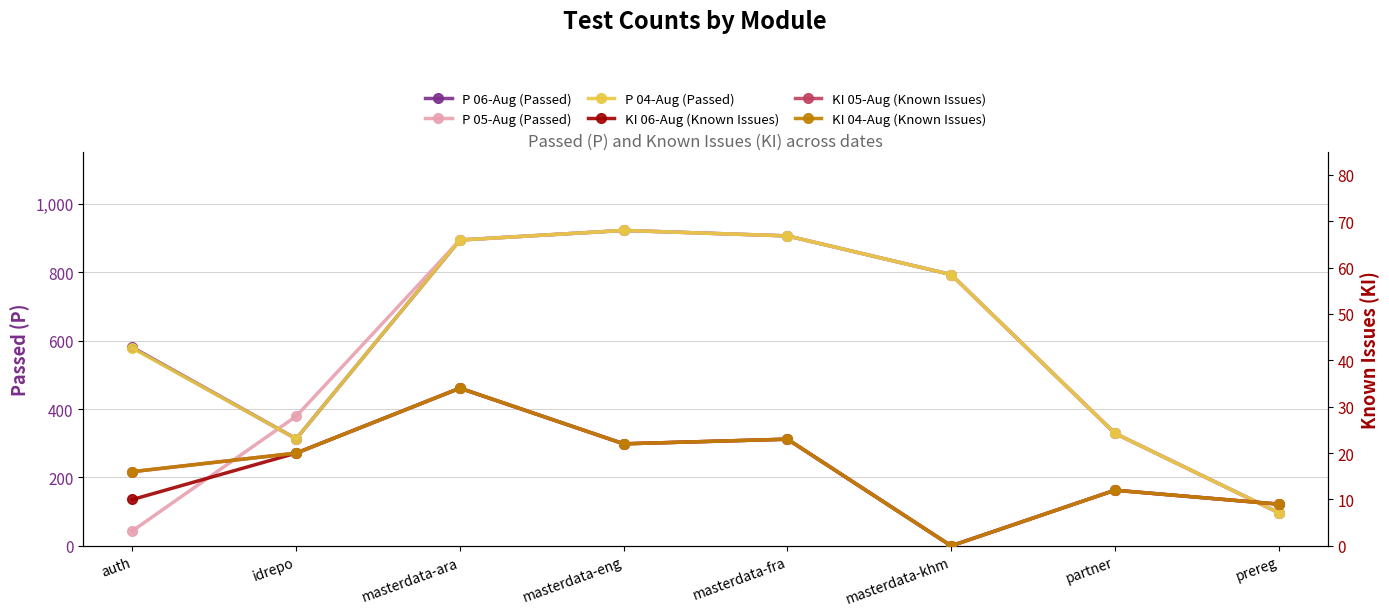

What is the value of the P 04-Aug (Passed) point at the 7th from the left?

329